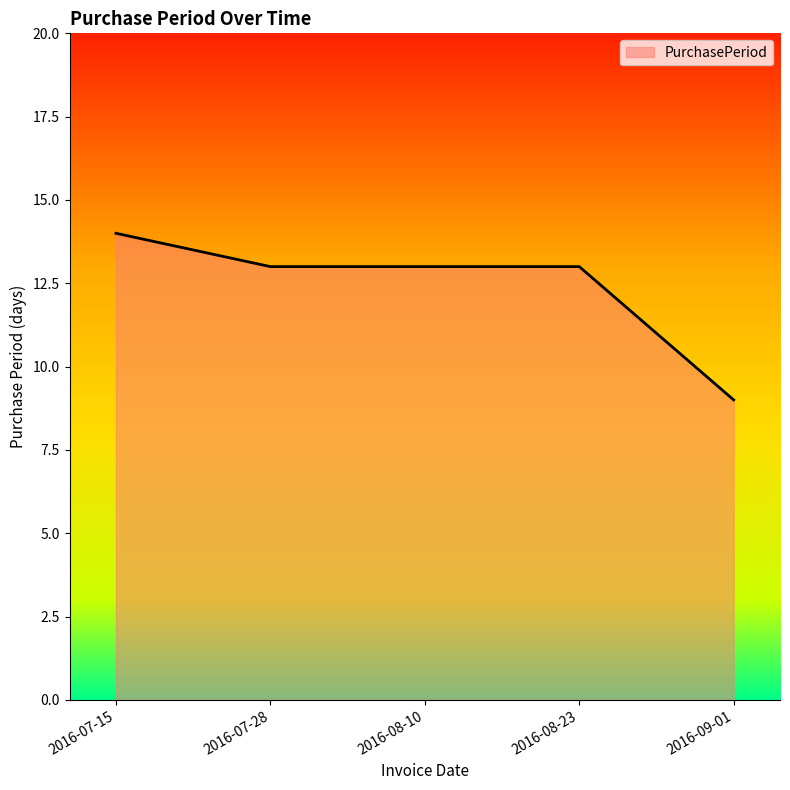

What value does the data have at 2016-08-23?

13